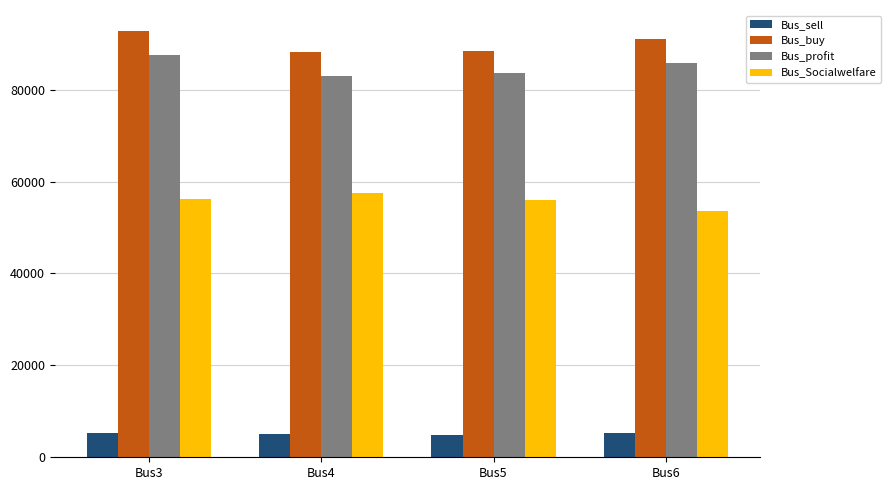

Rank the series by their maximum value, from highest to lowest.

Bus_buy, Bus_profit, Bus_Socialwelfare, Bus_sell